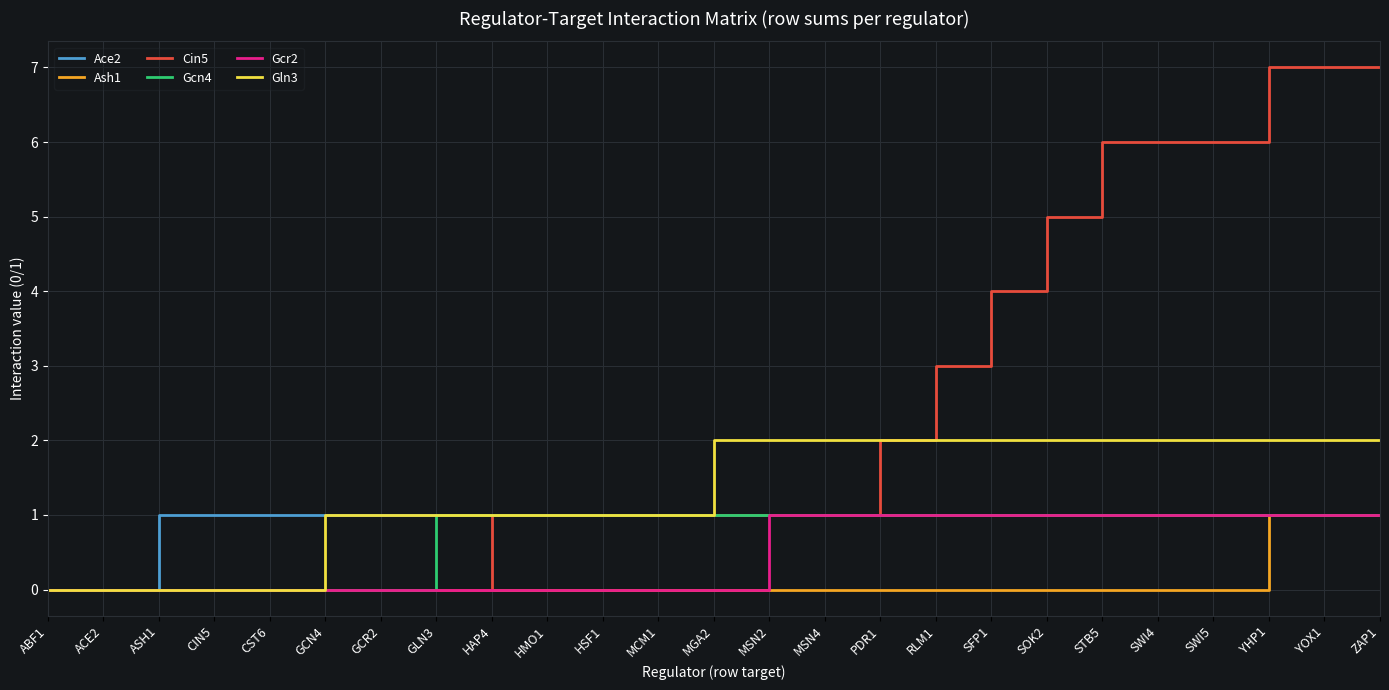

What are all the series names shown in the legend?

Ace2, Ash1, Cin5, Gcn4, Gcr2, Gln3